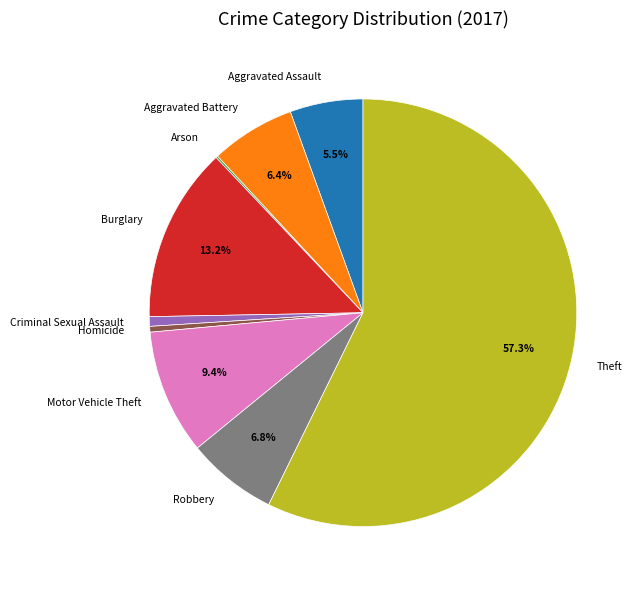

What percentage do Burglary and Aggravated Battery together represent?

19.6%